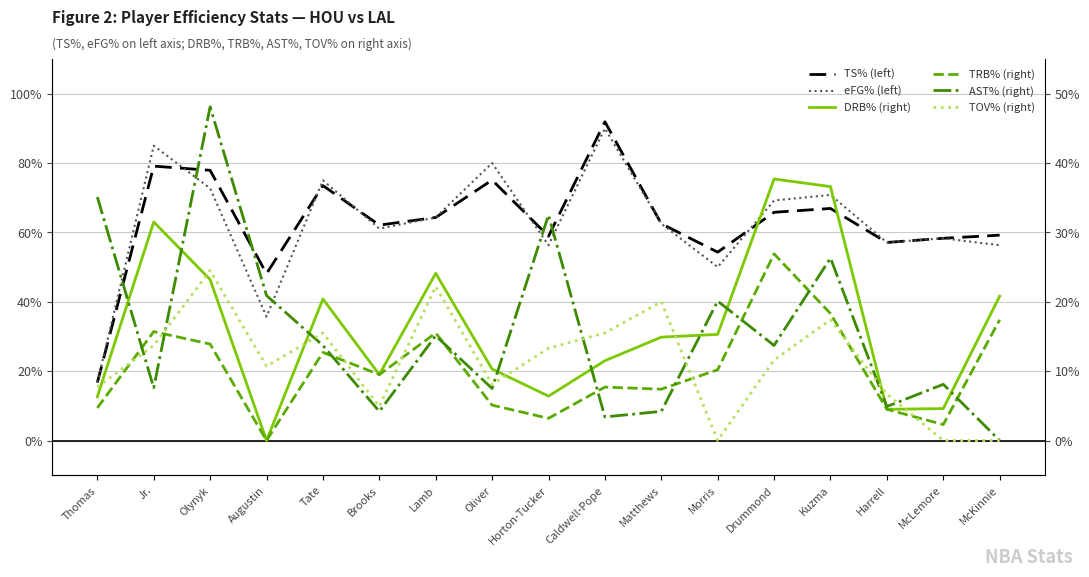

Is this an area chart (filled region under the line)?

No